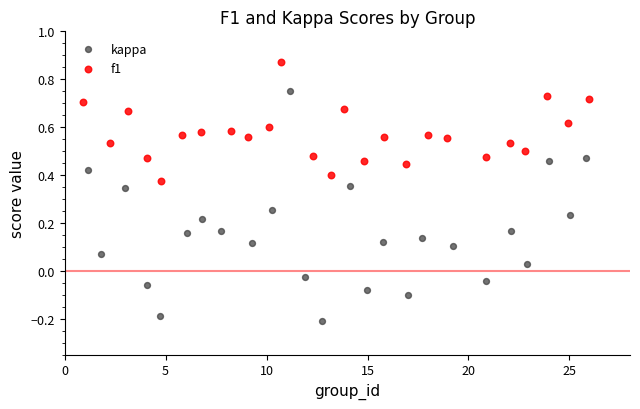

Which series contains the highest Y value?

f1